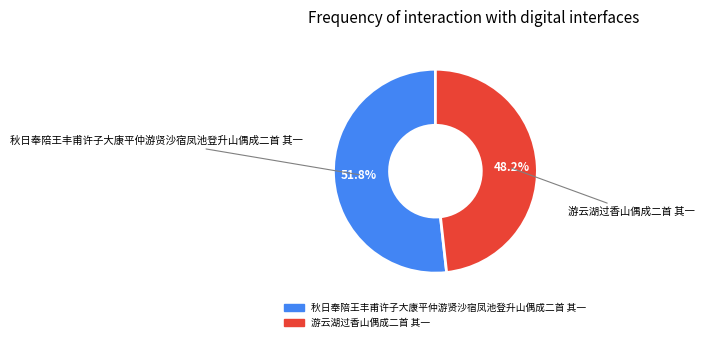

Is it true that 秋日奉陪王丰甫许子大康平仲游贤沙宿凤池登升山偶成二首 其一 is 63% of the pie?

False